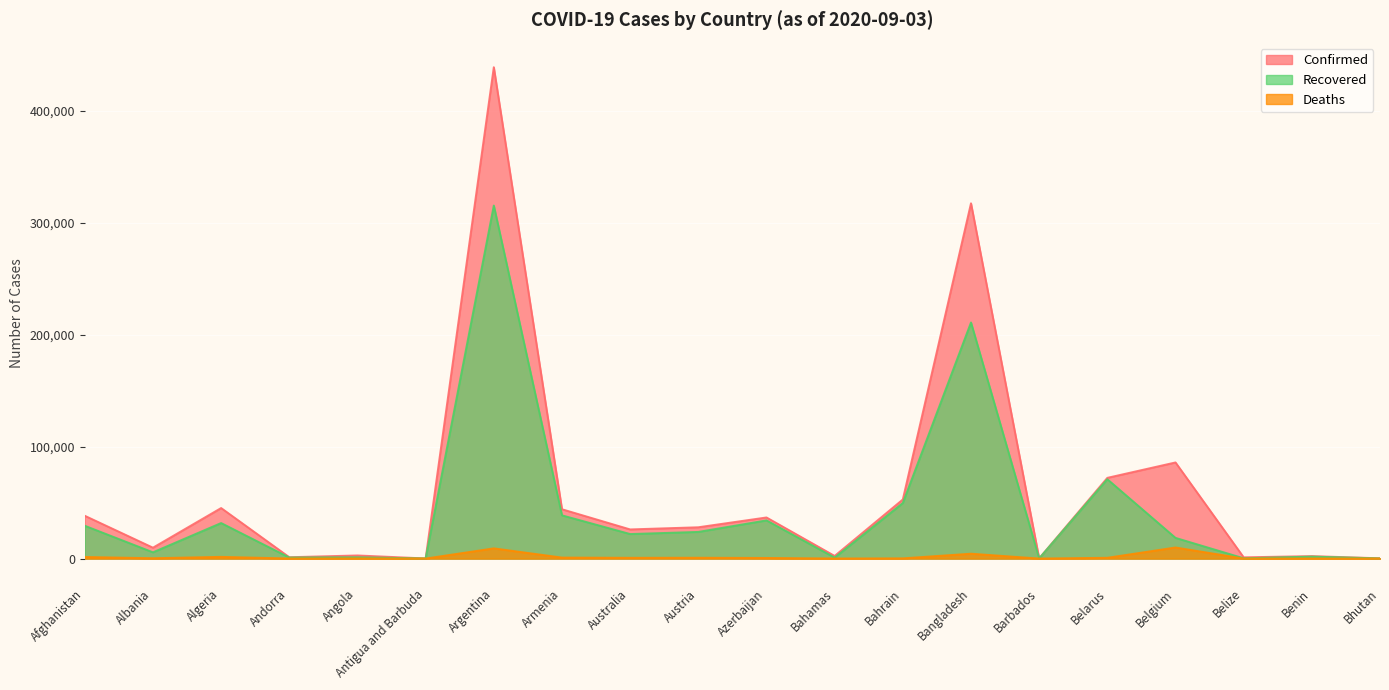

The value of Deaths at Bahrain is 190. True or false?

True